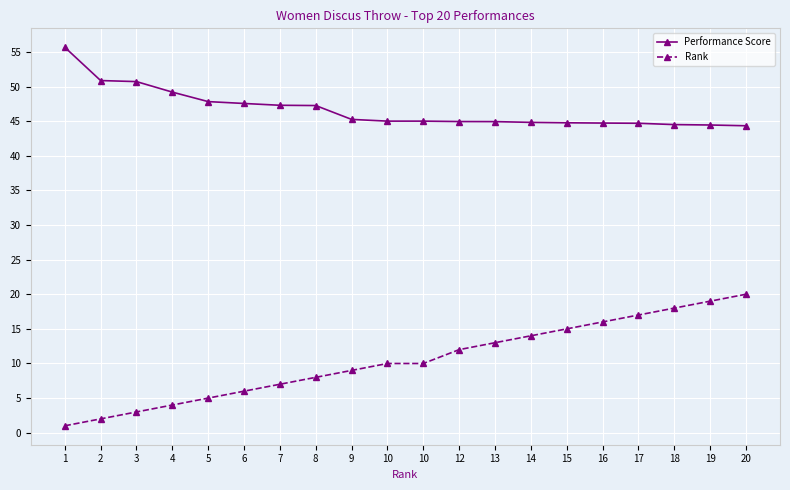

Is this an area chart (filled region under the line)?

No